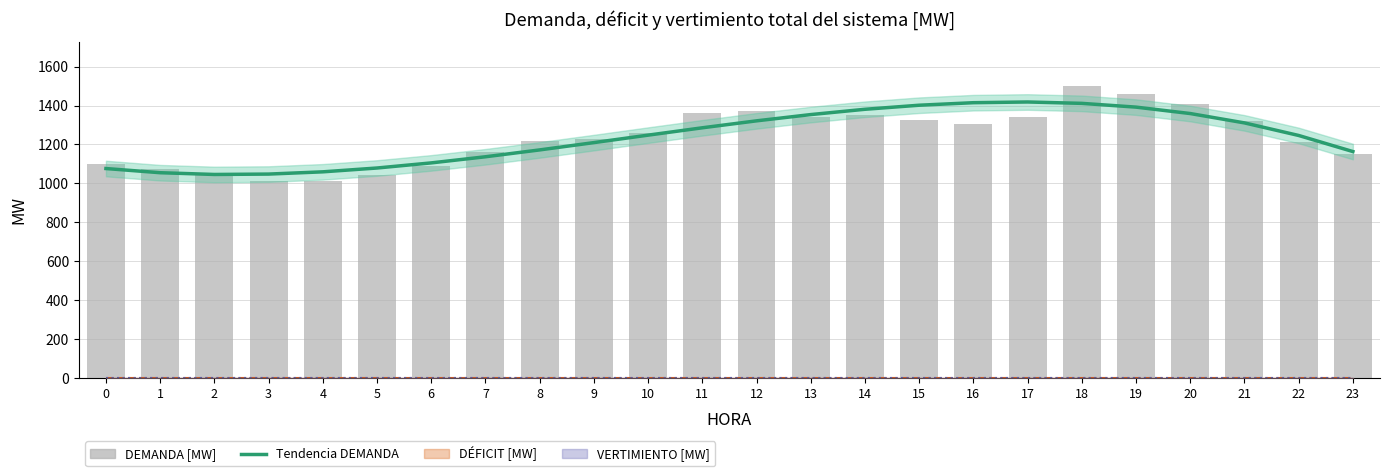

What is the difference between the highest and lowest values at 11?

77.7